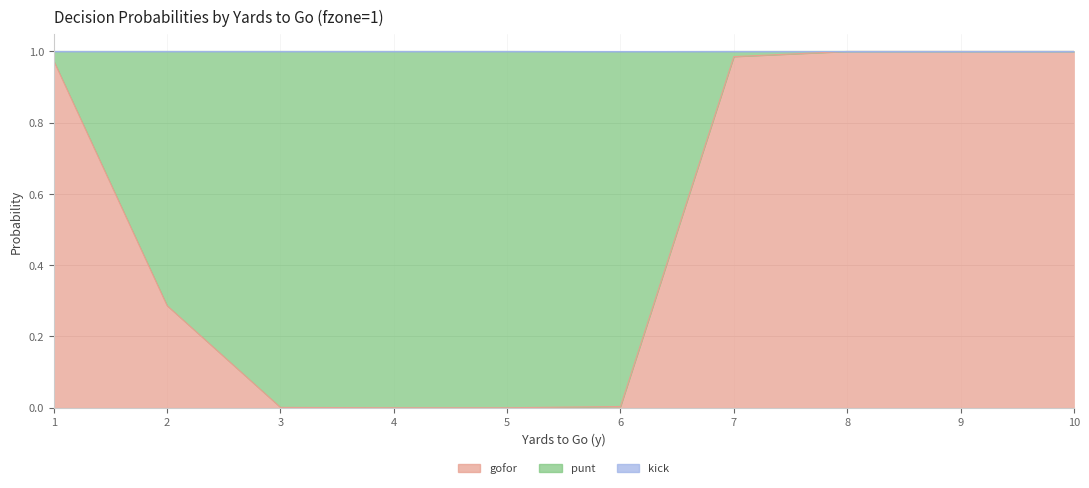

Where is the first local minimum for kick?

6